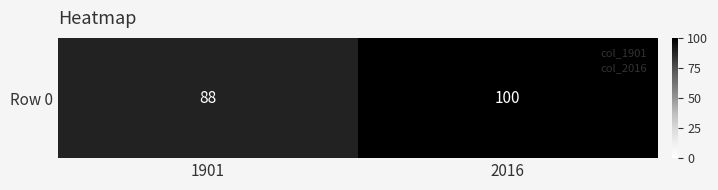

How many values are below 100?

1